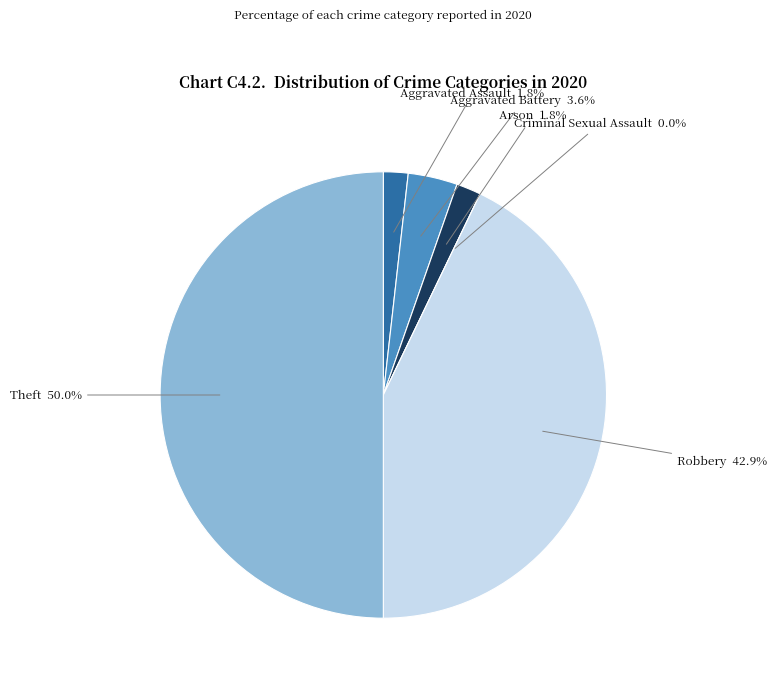

Does Arson account for over 50% of the chart?

No